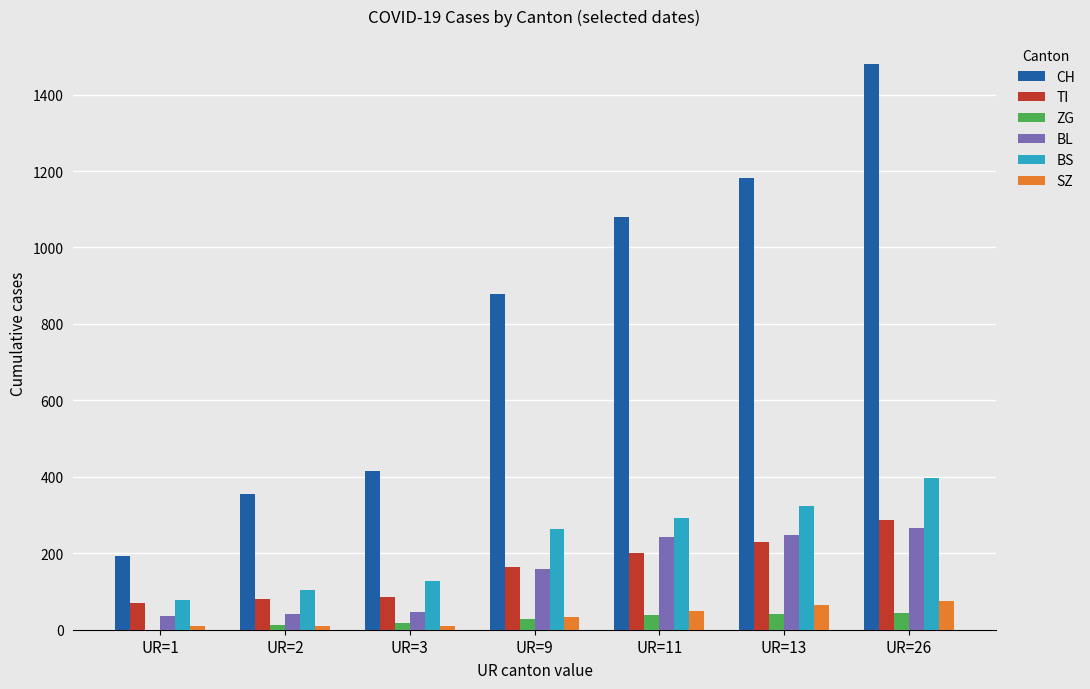

How many distinct data groups are displayed?

6